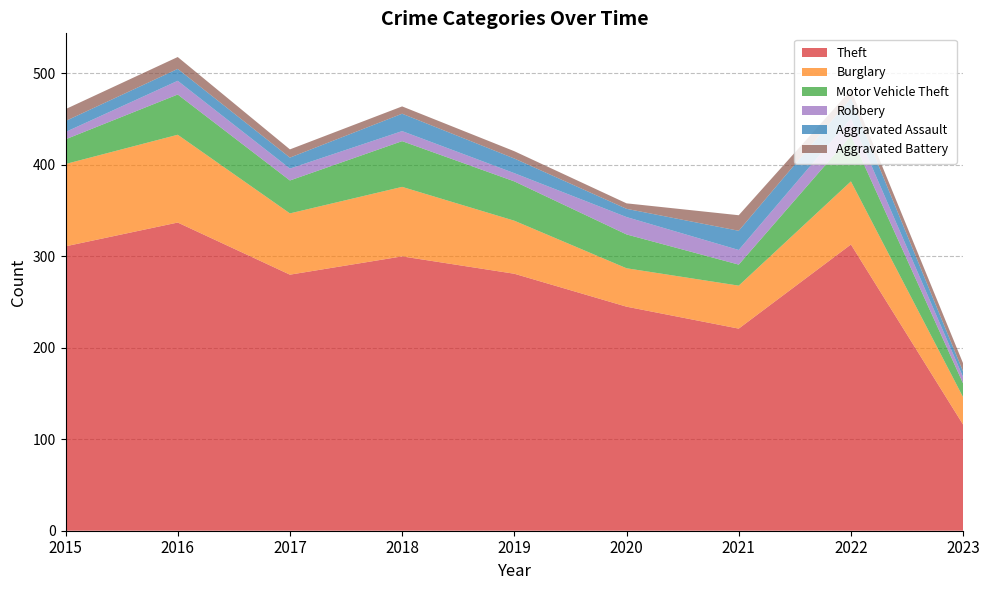

Reading left to right, list all the values displayed in this chart.

Theft: 2015=311	2016=337	2017=280	2018=300	2019=281	2020=245	2021=221	2022=313	2023=116
Burglary: 2015=90	2016=96	2017=67	2018=76	2019=58	2020=42	2021=47	2022=69	2023=30
Motor Vehicle Theft: 2015=27	2016=44	2017=36	2018=50	2019=43	2020=37	2021=23	2022=50	2023=15
Robbery: 2015=8	2016=15	2017=13	2018=11	2019=9	2020=19	2021=16	2022=19	2023=7
Aggravated Assault: 2015=12	2016=13	2017=12	2018=19	2019=16	2020=9	2021=21	2022=22	2023=6
Aggravated Battery: 2015=13	2016=13	2017=9	2018=8	2019=8	2020=6	2021=17	2022=9	2023=9